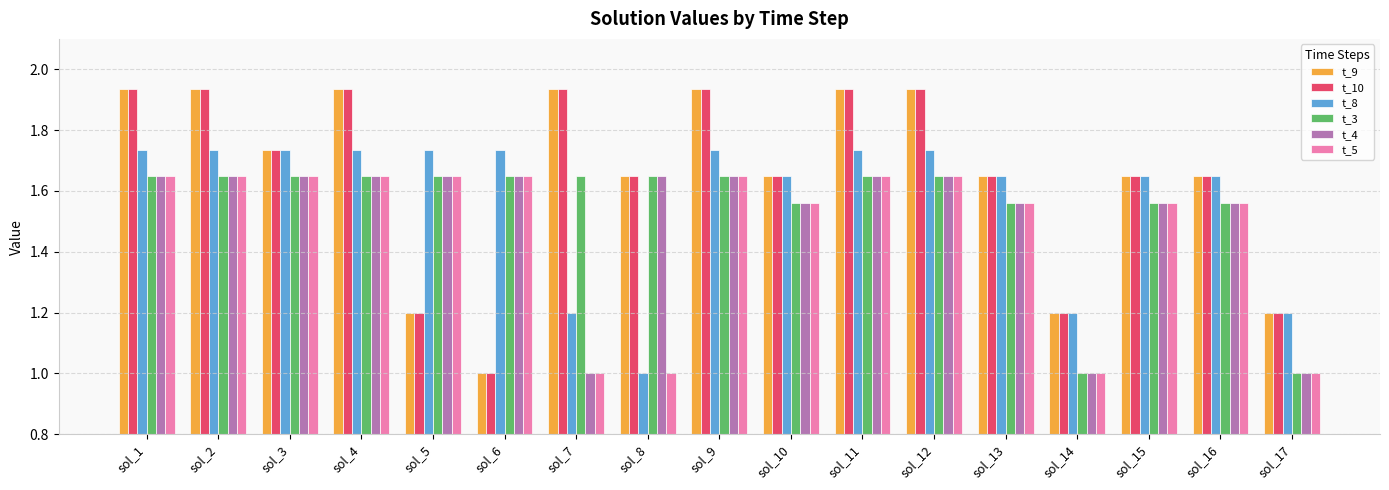

Which category has the lowest value in the t_10 series?

sol_6